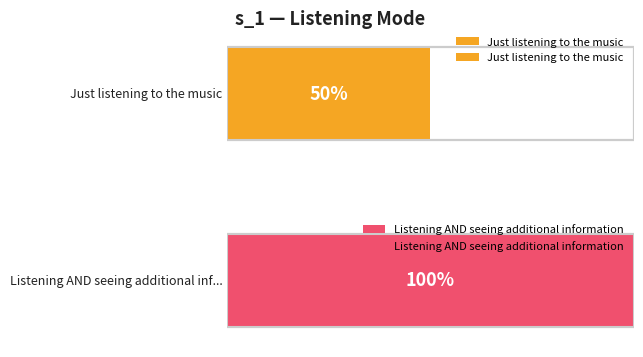

True or false: Selected has a value of 0 at stato_2.

False